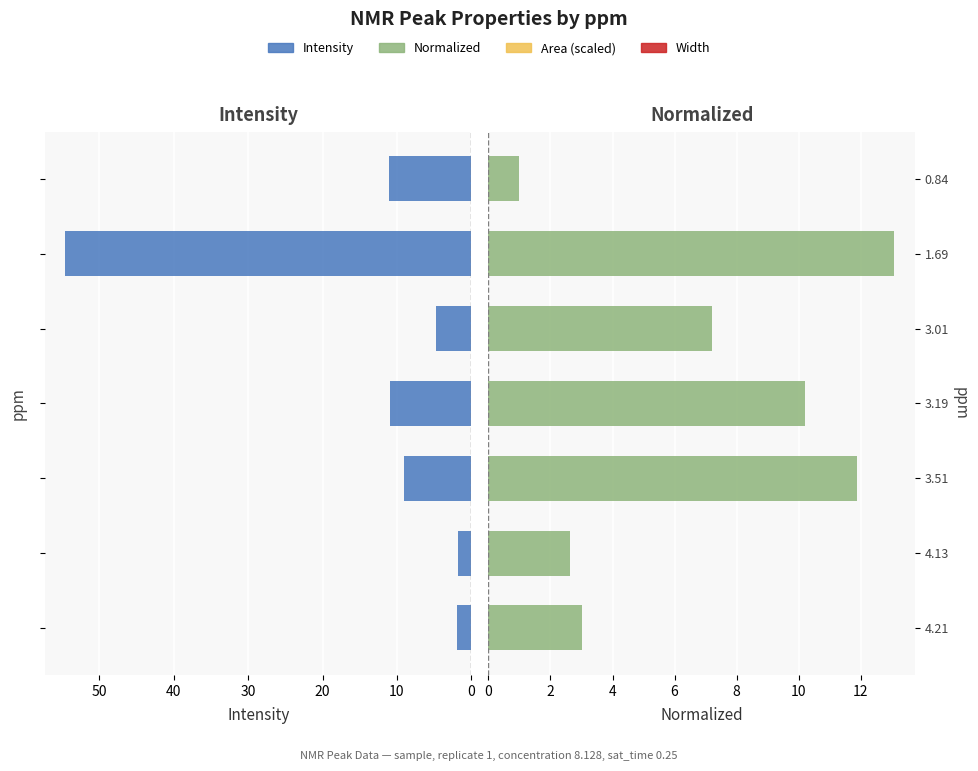

Is it true that Intensity equals 3.3 at 4.21?

False